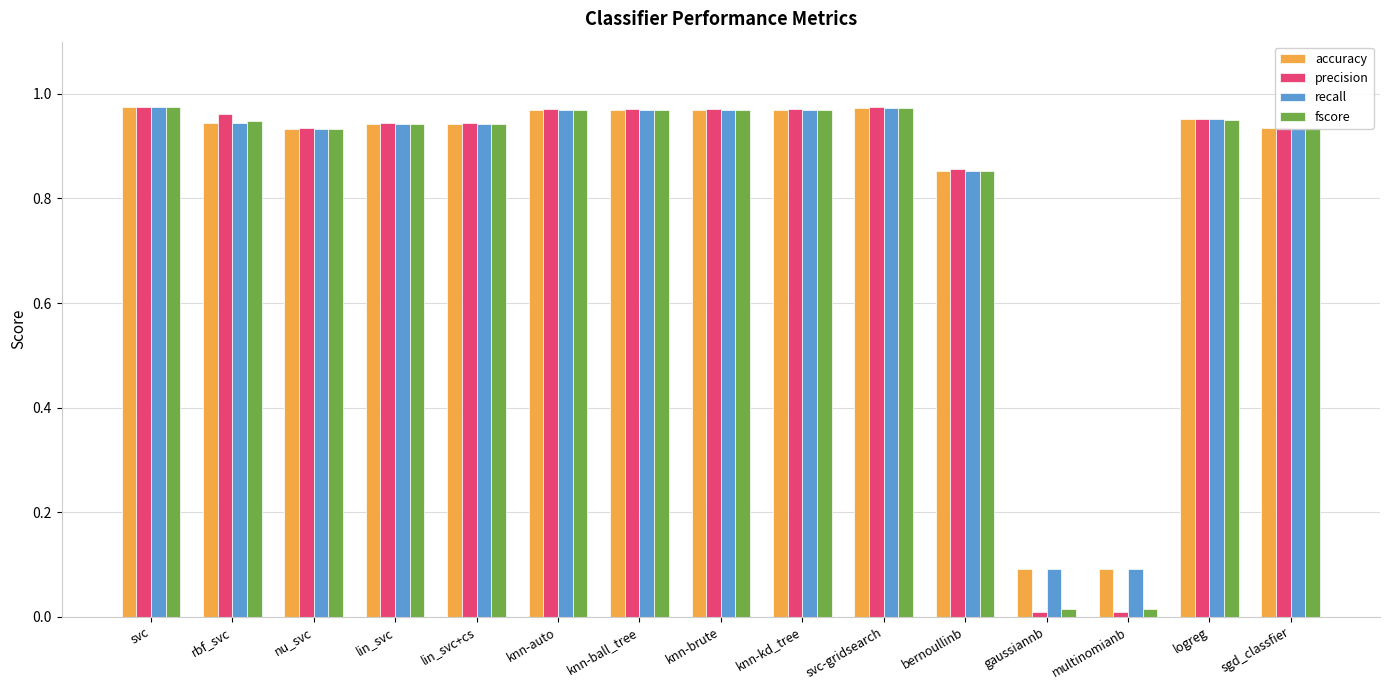

Which series has the largest range (max minus min)?

precision